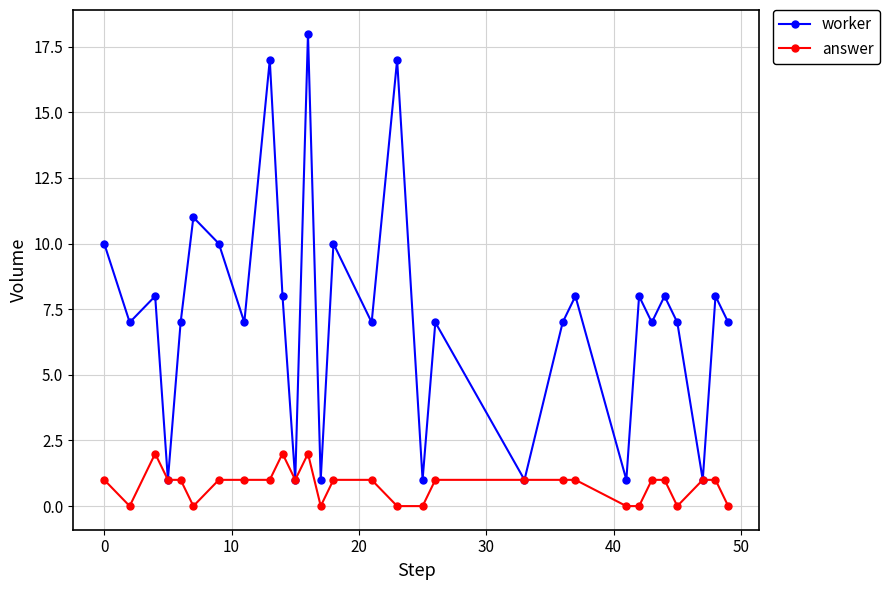

Rank the series by their average value, from highest to lowest.

worker, answer